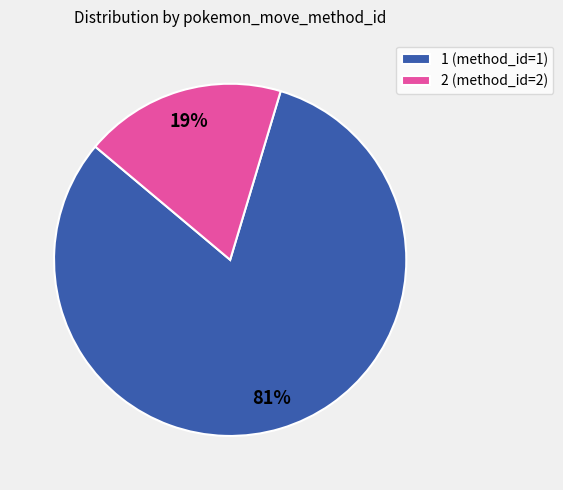

To the nearest percent, what portion does 1 represent?

81%